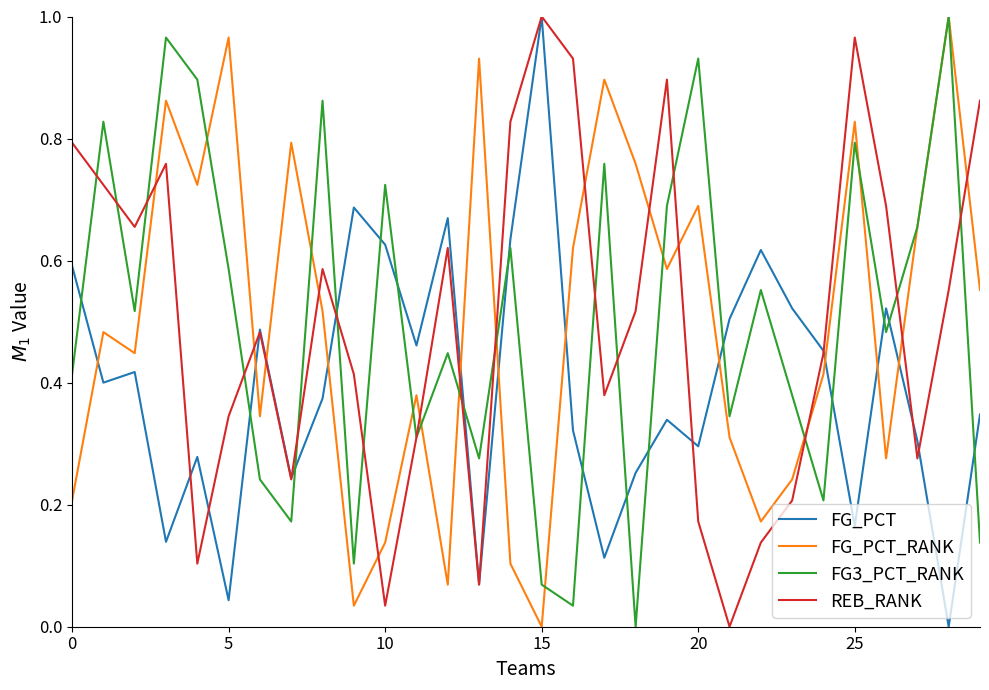

True or false: FG_PCT_RANK and FG_PCT cross at least once.

True